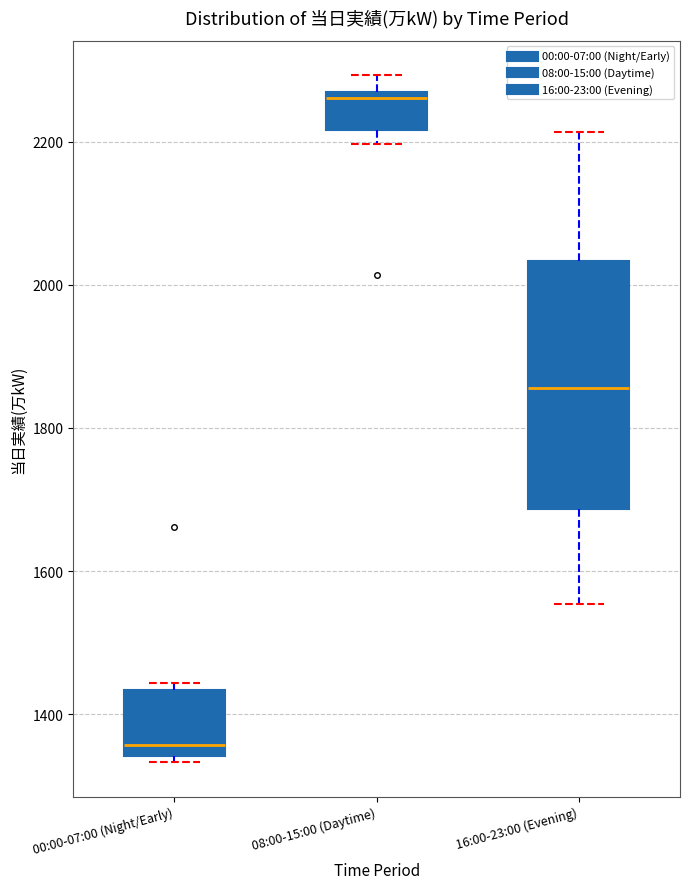

Reading left to right, transcribe this box plot: for each box, give where its median line is, the range the box spans, and where its two whiskers end, as read against the y-axis. The values are not printed on the chart, so give them approximately, as read against the axis.

00:00-07:00 (Night/Early): median 1360, box 1340 to 1440, whiskers 1340 (just below the box's lower edge) to 1440 (just above the box's upper edge)
08:00-15:00 (Daytime): median 2260 (just below the box's upper edge), box 2220 to 2260, whiskers 2200 to 2300
16:00-23:00 (Evening): median 1860, box 1680 to 2040, whiskers 1560 to 2220